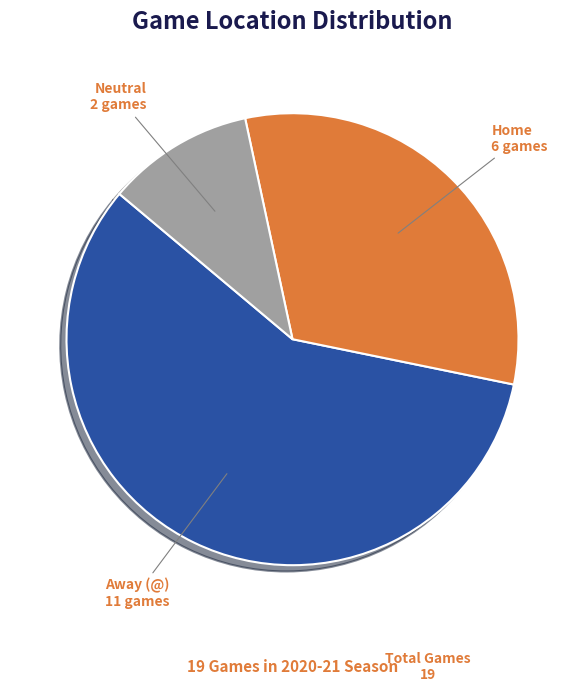

Is Away (@) the majority of the pie?

Yes